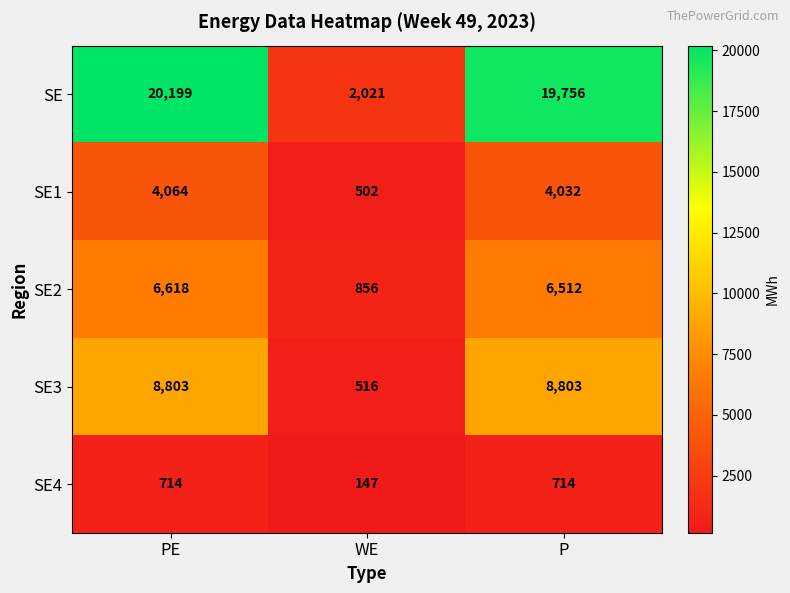

Which series has the largest total across all categories?

SE